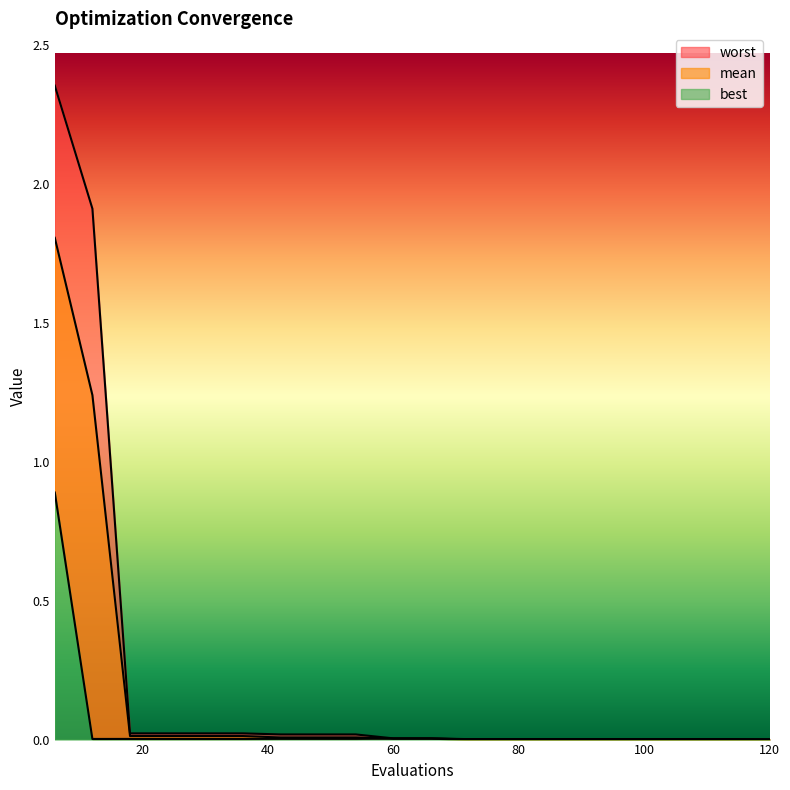

Reading right to left, what are all the values shown in this chart?

mean: 120=0.0	114=0.0	108=0.0	102=0.0	96=0.0	90=0.0	84=0.0	78=0.0	72=0.0	66=0.0	60=0.0	54=0.0	48=0.0	42=0.0	36=0.0	30=0.0	24=0.0	18=0.0	12=1.2	6=1.8
best: 120=0.0	114=0.0	108=0.0	102=0.0	96=0.0	90=0.0	84=0.0	78=0.0	72=0.0	66=0.0	60=0.0	54=0.0	48=0.0	42=0.0	36=0.0	30=0.0	24=0.0	18=0.0	12=0.0	6=0.9
worst: 120=0.0	114=0.0	108=0.0	102=0.0	96=0.0	90=0.0	84=0.0	78=0.0	72=0.0	66=0.0	60=0.0	54=0.0	48=0.0	42=0.0	36=0.0	30=0.0	24=0.0	18=0.0	12=1.9	6=2.4